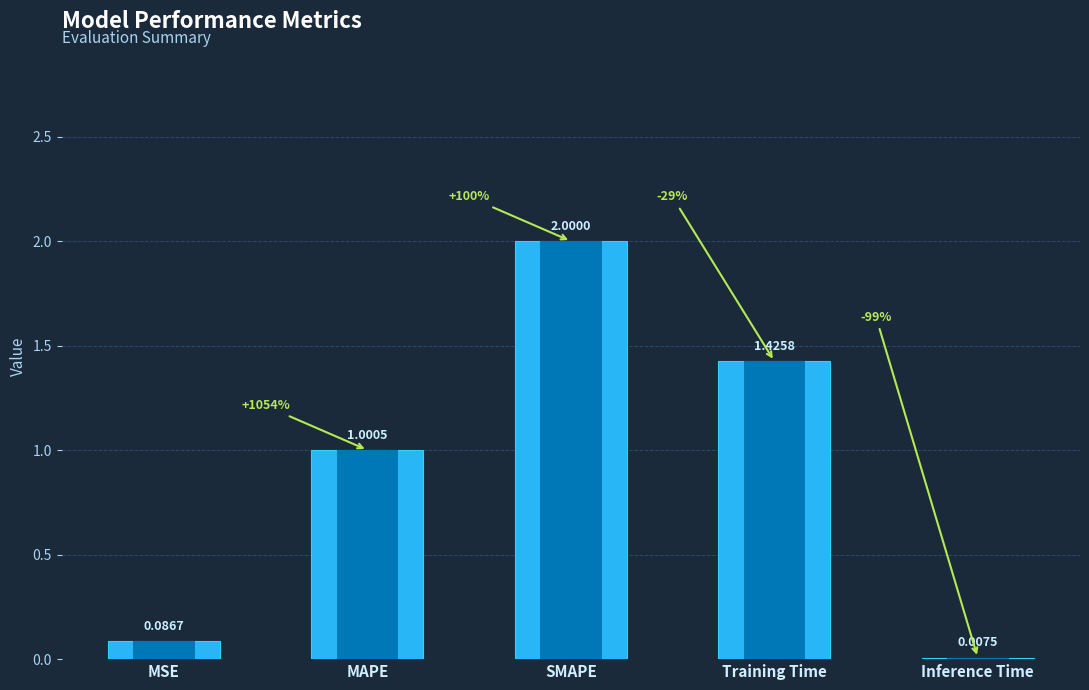

Reading left to right, transcribe all the data shown in this chart.

MSE=0.1	MAPE=1.0	SMAPE=2.0	Training Time=1.4	Inference Time=0.0